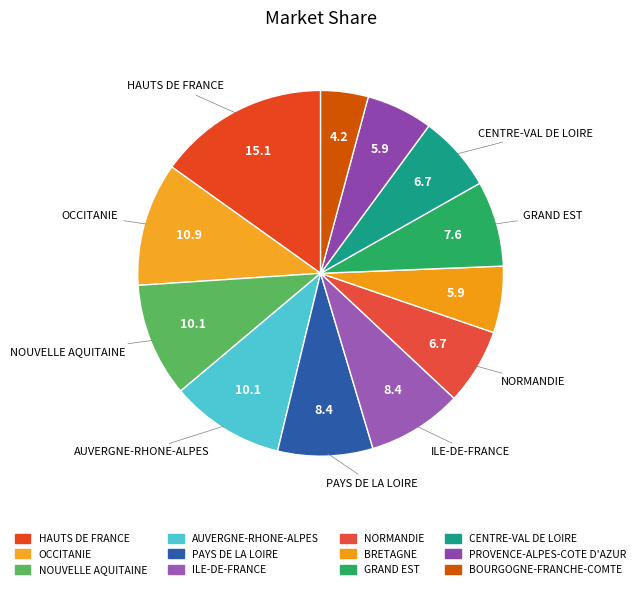

To the nearest percent, what portion does CENTRE-VAL DE LOIRE represent?

7%